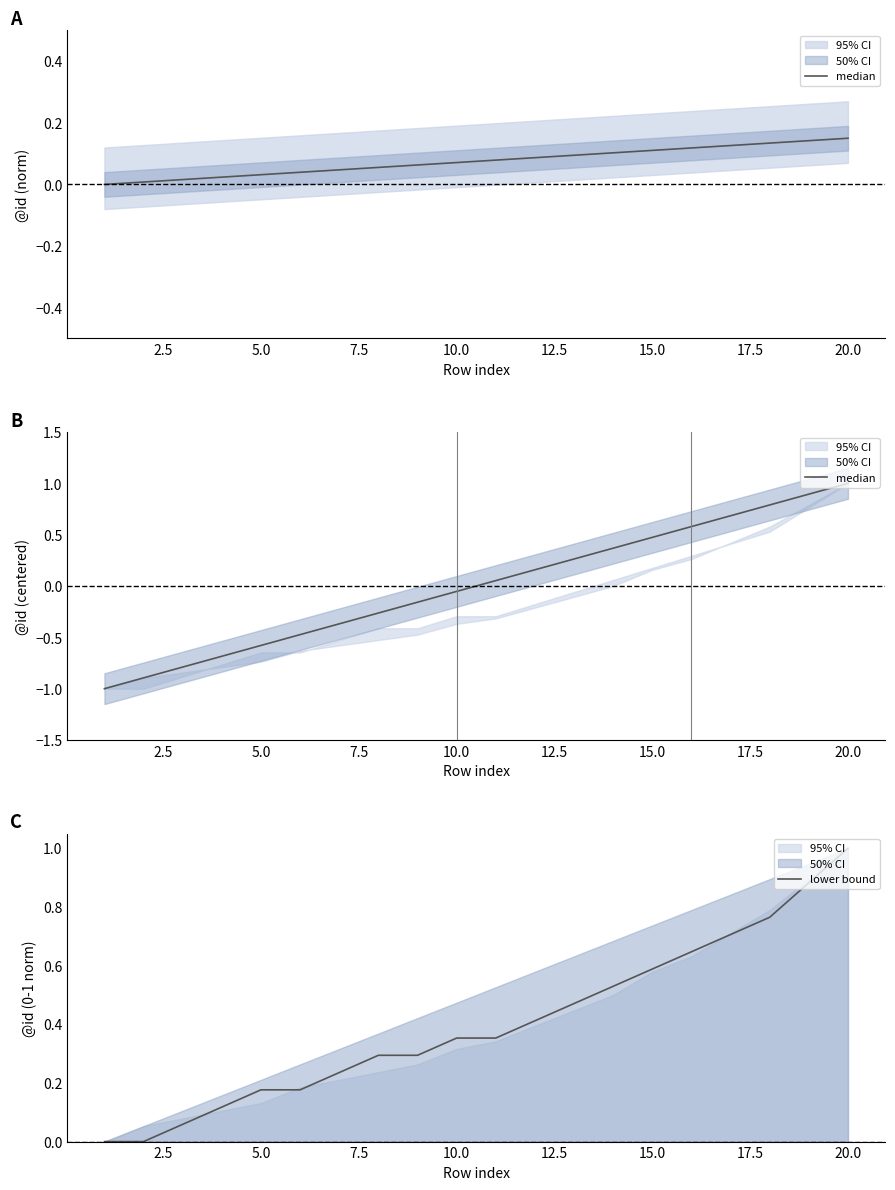

What is the highest value of the median series?

1.0